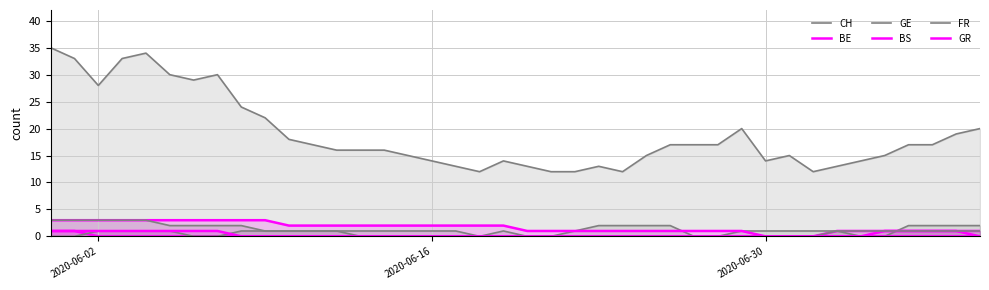

How many lines are shown in the chart?

6